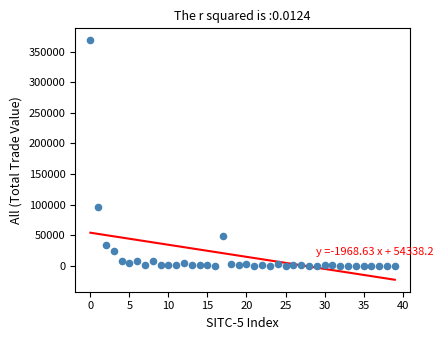

What is the range of Y values (max minus min)?

368301.5